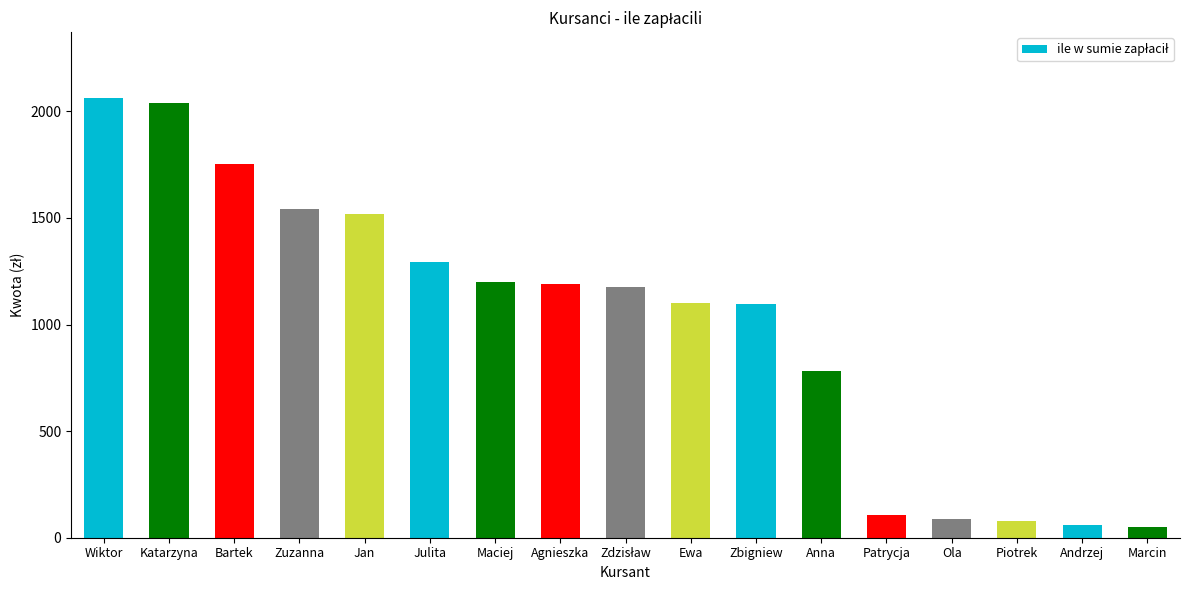

What is the label of the 2nd bar from the left?

Katarzyna